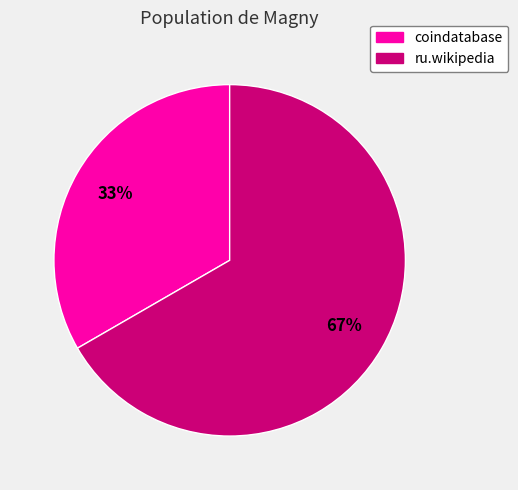

The ru.wikipedia slice represents 75% of the pie. True or false?

False